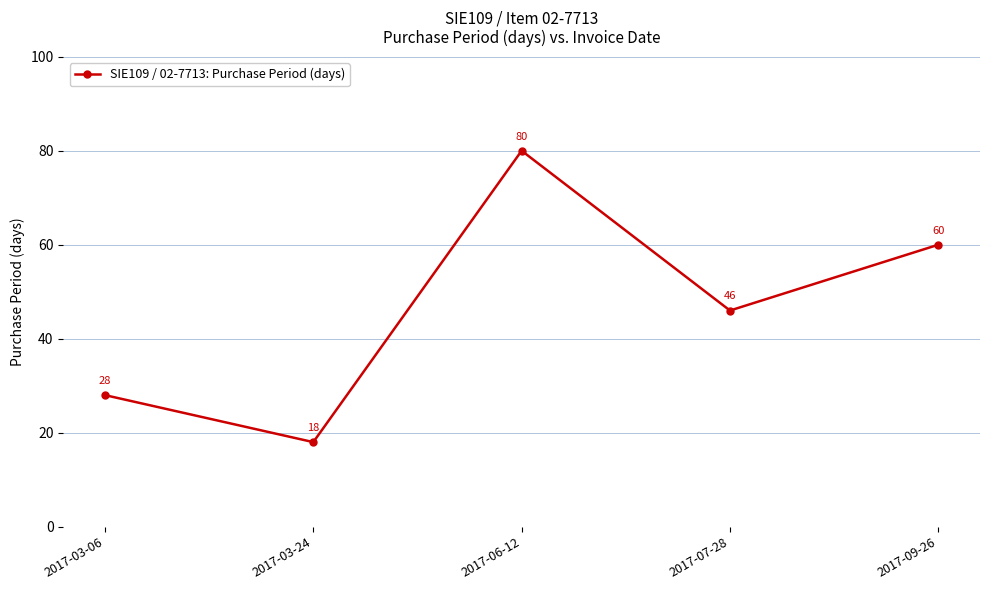

Reading right to left, extract all data points from this chart.

2017-09-26=60	2017-07-28=46	2017-06-12=80	2017-03-24=18	2017-03-06=28